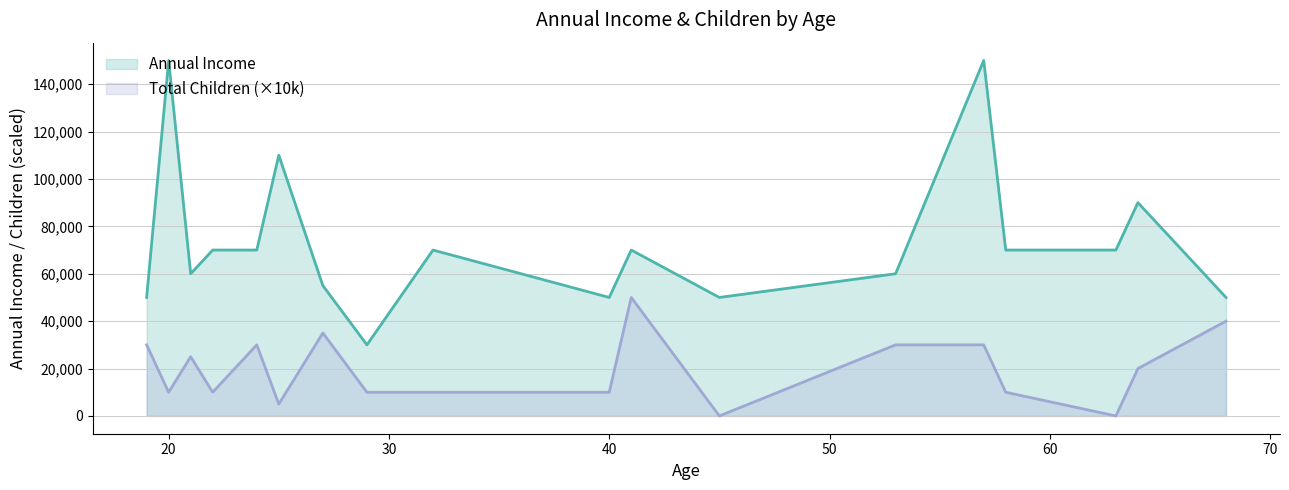

Which series has the largest range (max minus min)?

Annual Income